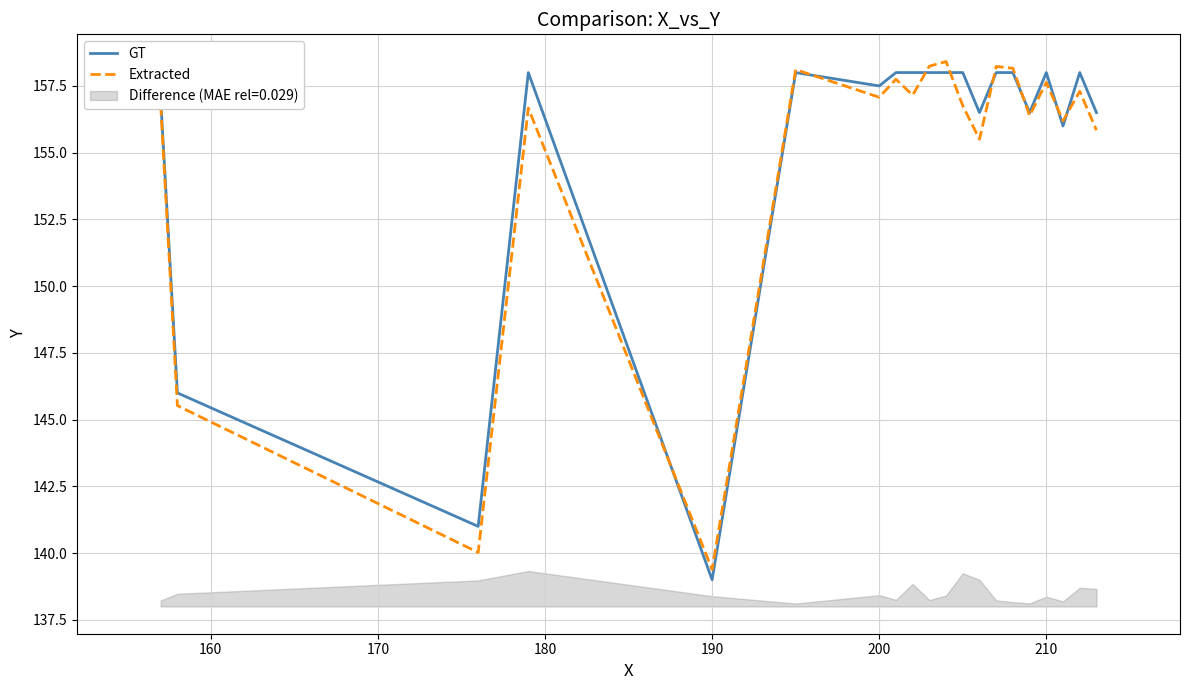

Which category has the lowest value in the Extracted series?

190